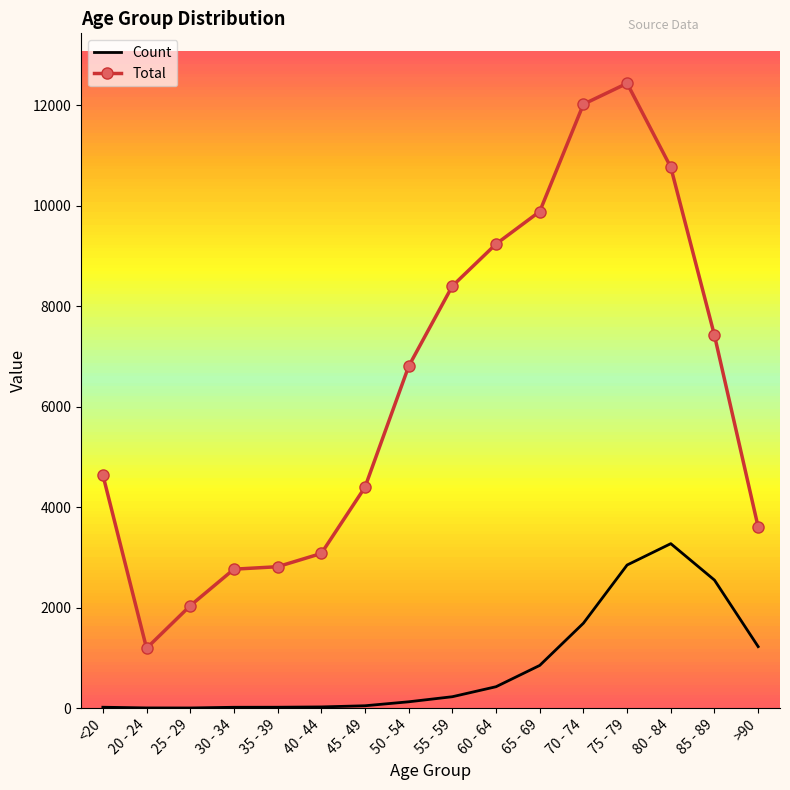

Rank the series by their maximum value, from lowest to highest.

Count, Total